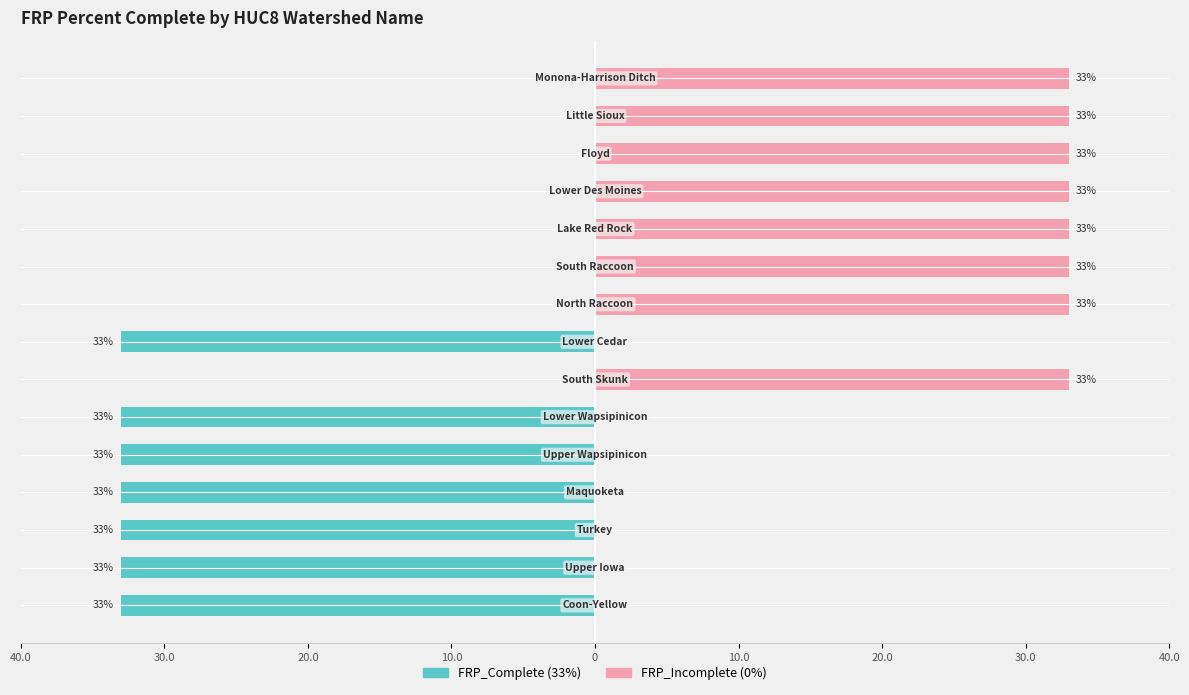

Which series changed the most between 10 and 11?

FRP_Complete (33%)